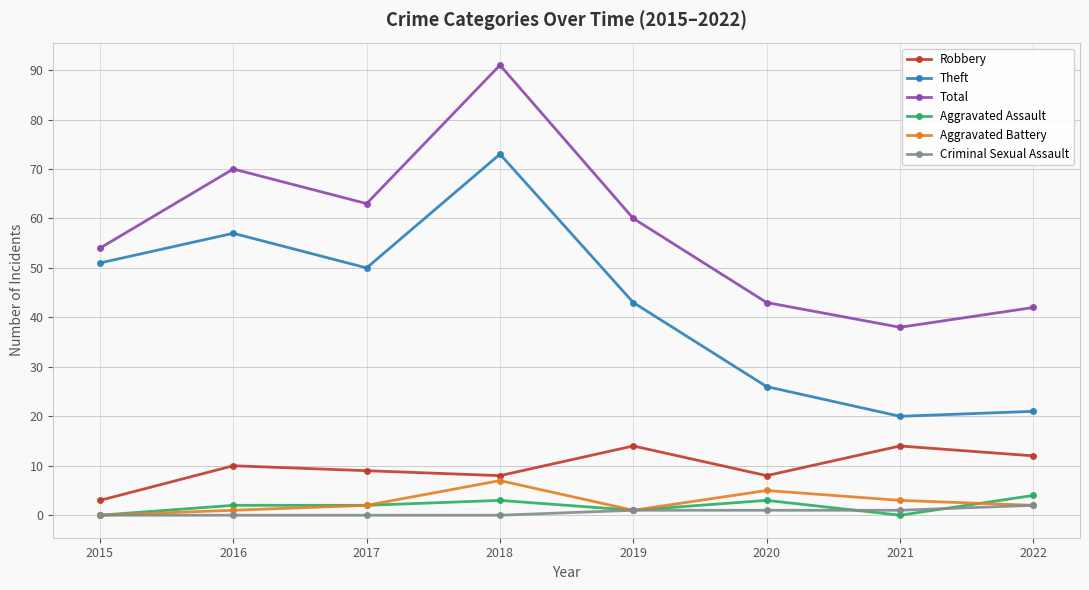

The Robbery series shows 25 at 2021. True or false?

False